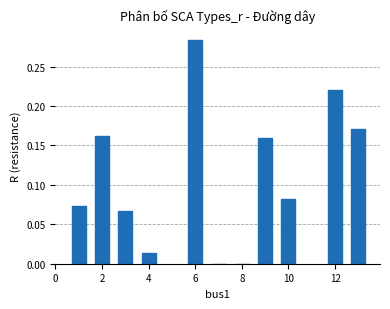

What is the sum of all values?

1.2